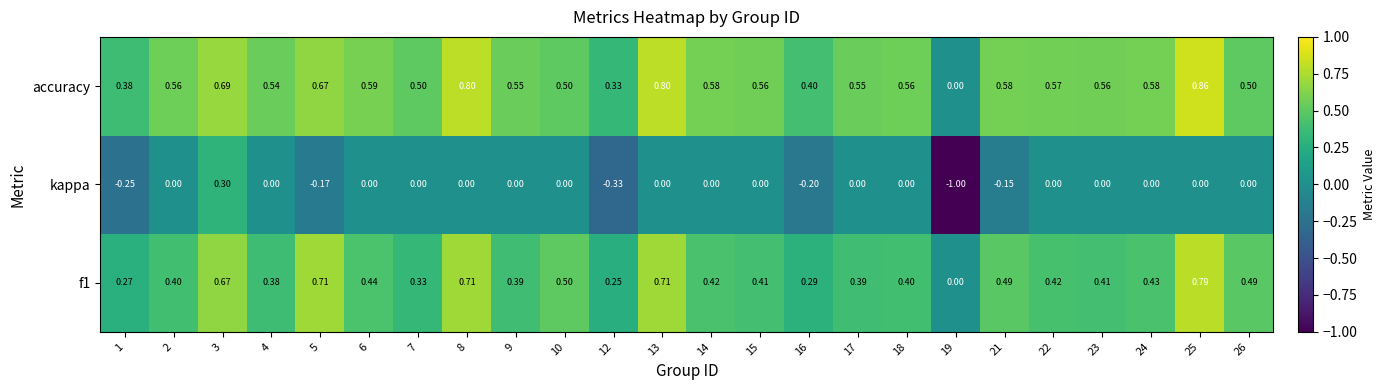

Which series has the largest total across all categories?

accuracy